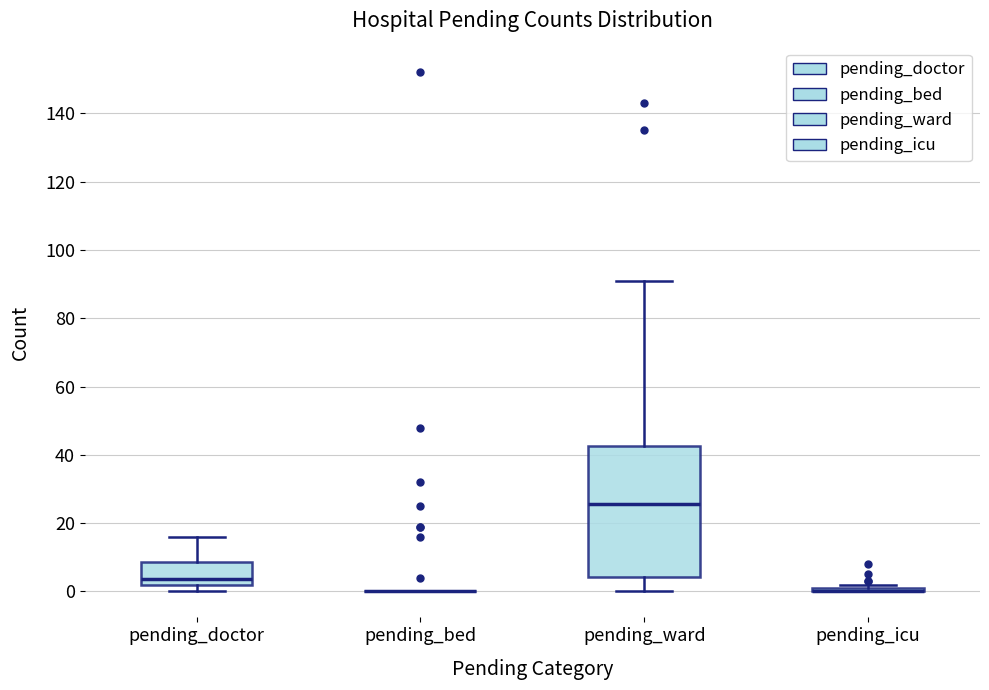

Reading left to right, transcribe this box plot: for each box, give where its median line is, the range the box spans, and where its two whiskers end, as read against the y-axis. The values are not printed on the chart, so give them approximately, as read against the axis.

pending_doctor: median 4, box 2 to 8, whiskers 0 to 16
pending_bed: box collapsed to a line at 0, whiskers 0 to 0
pending_ward: median 26, box 4 to 42, whiskers 0 to 92
pending_icu: box collapsed to a line at 0, whiskers 0 to 2